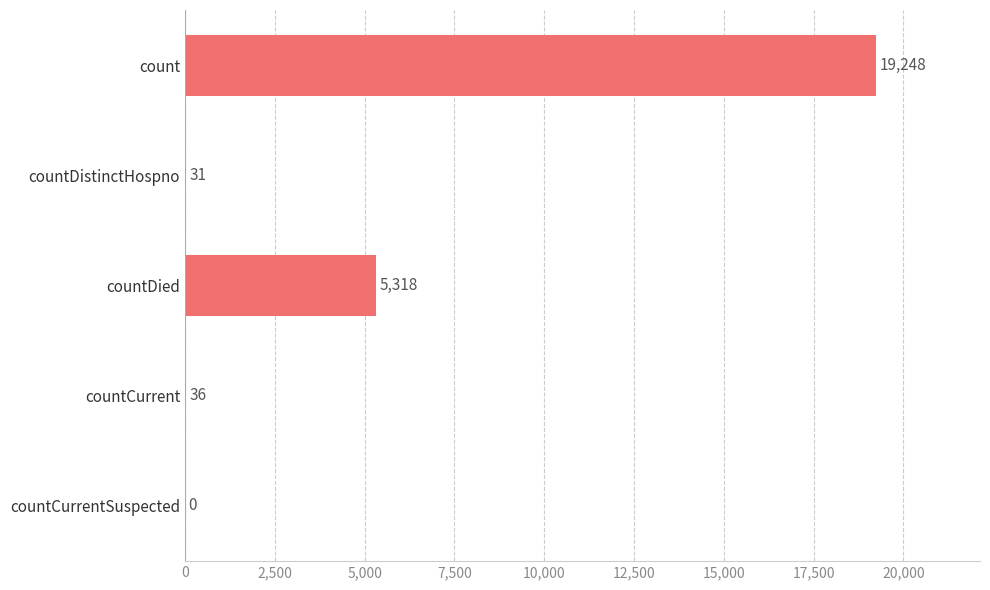

Reading top to bottom, what are all the values shown in this chart?

count=19248	countDistinctHospno=31	countDied=5318	countCurrent=36	countCurrentSuspected=0